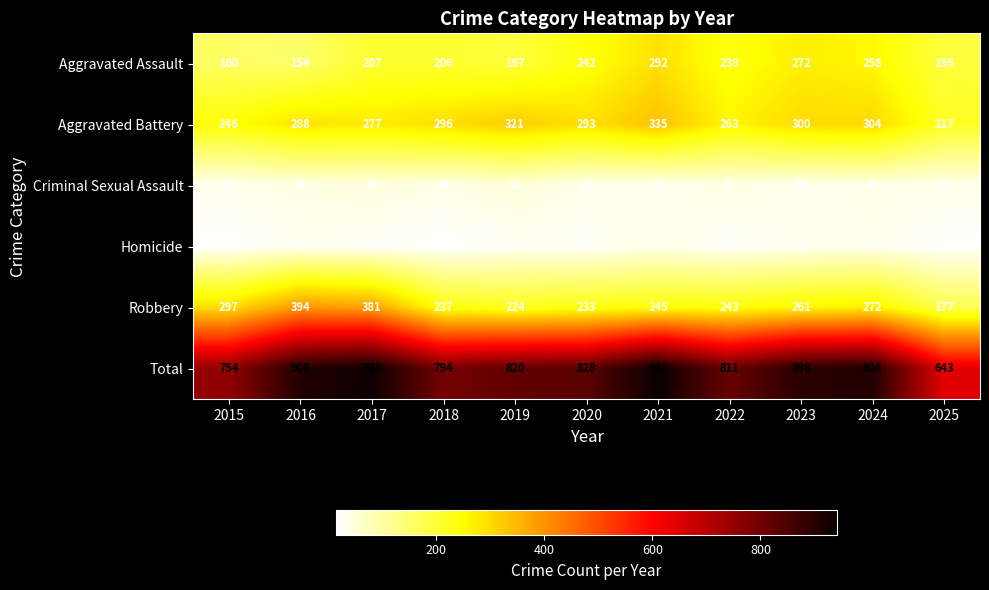

How many distinct data groups are displayed?

6